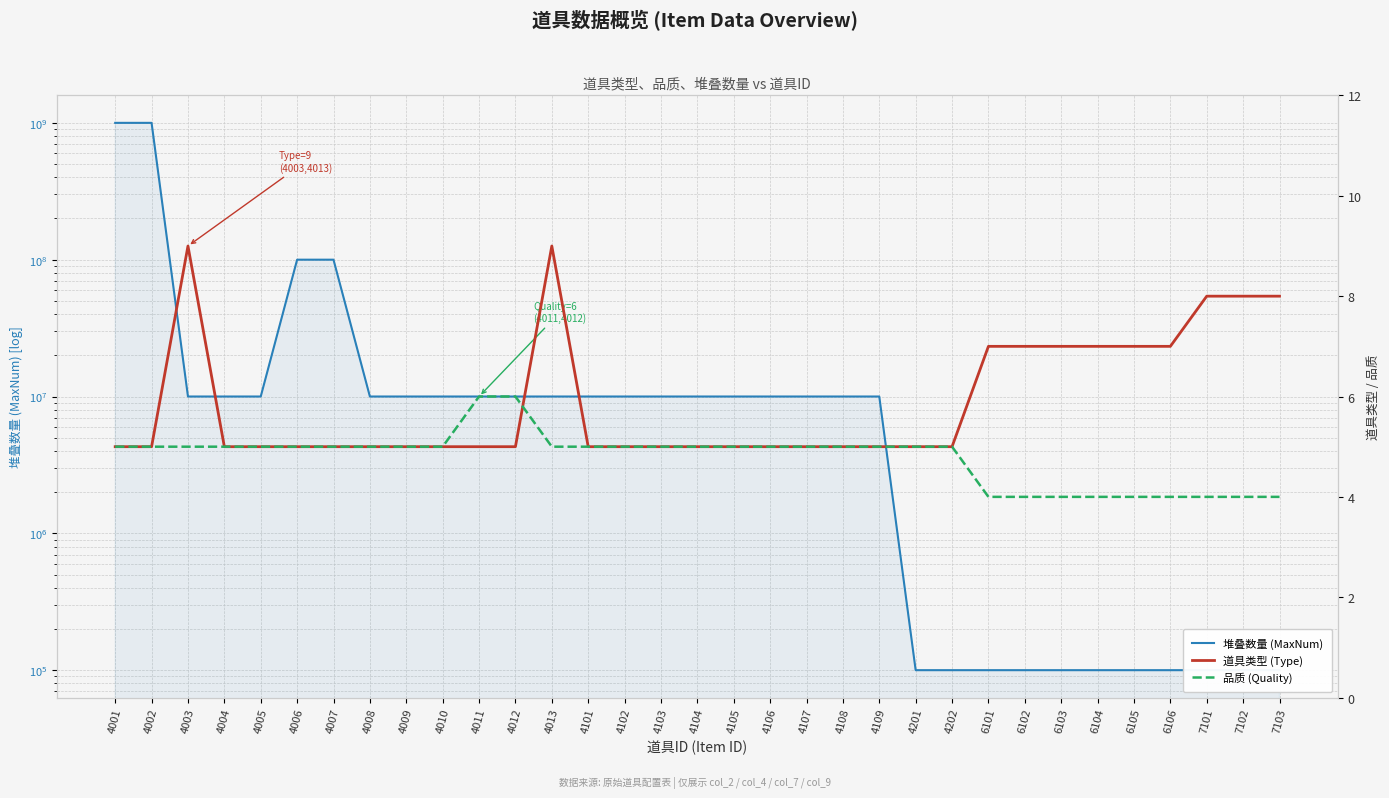

What is the smallest value displayed?

4